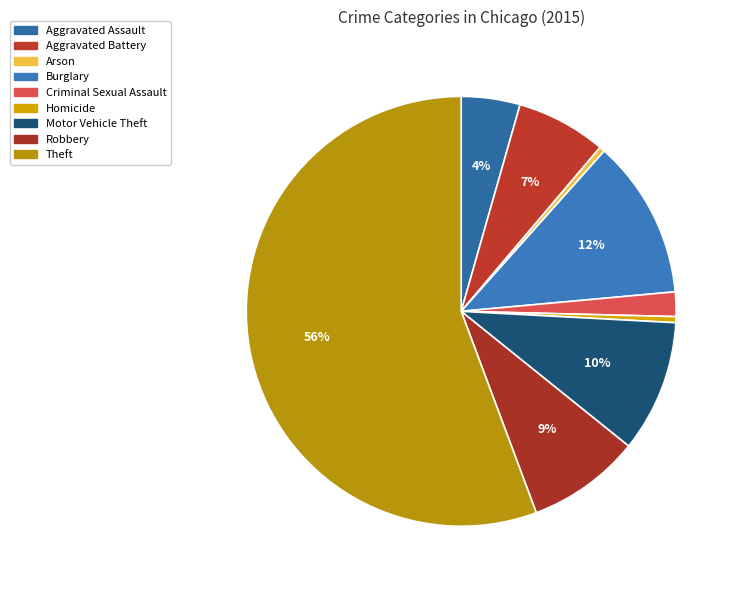

To the nearest percent, what is the difference between the largest and smallest slice percentages?

55%